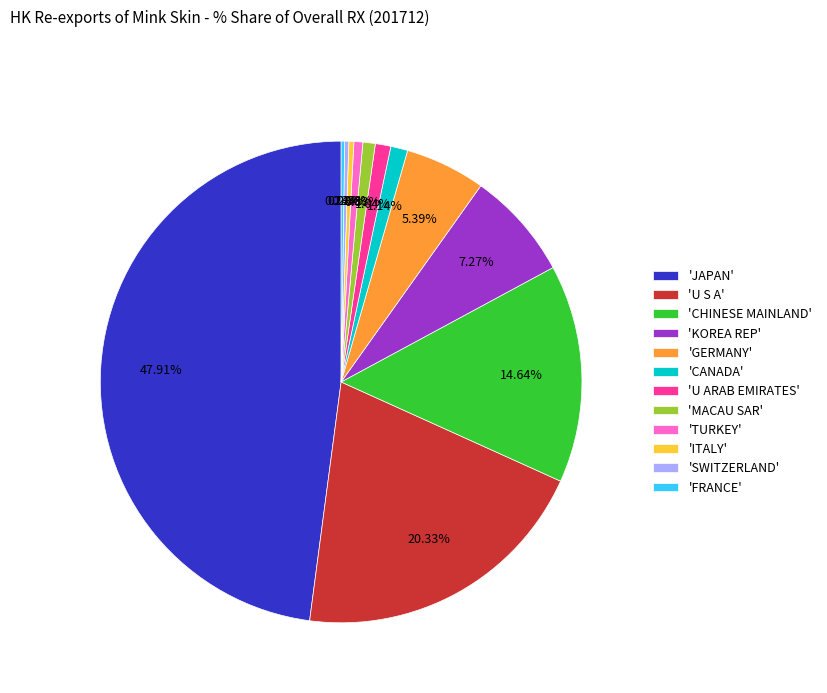

Combined, do 'U S A' and 'U ARAB EMIRATES' account for over 50%?

No